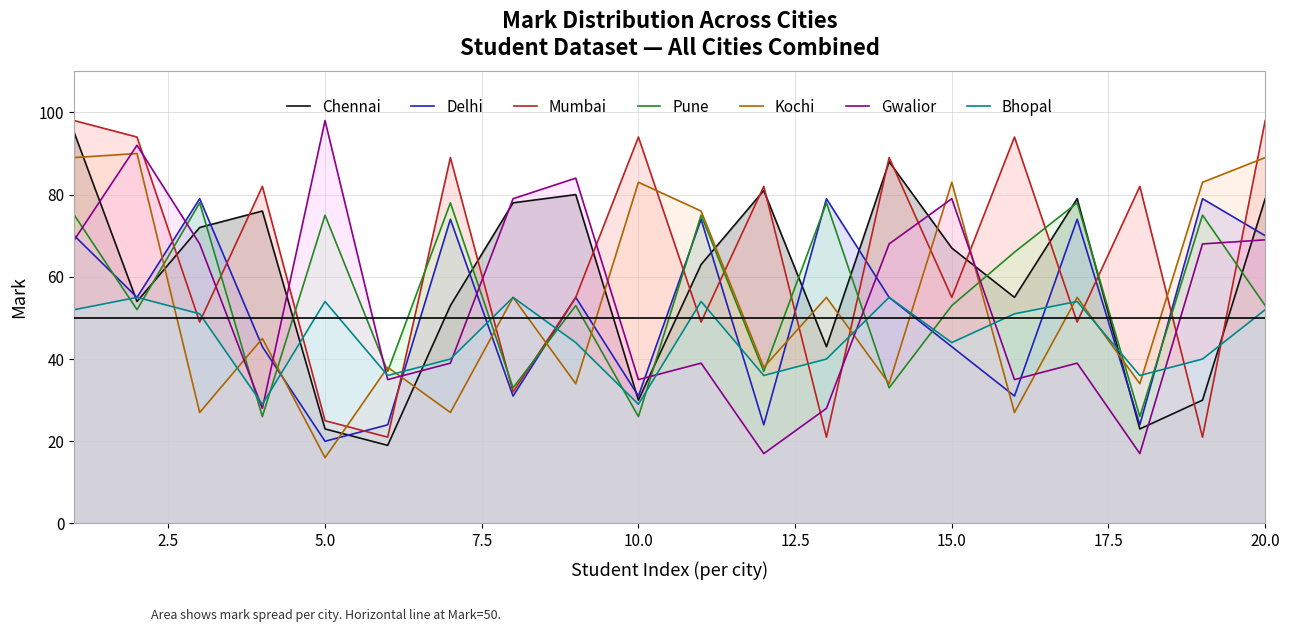

What is the maximum value for Mumbai?

98